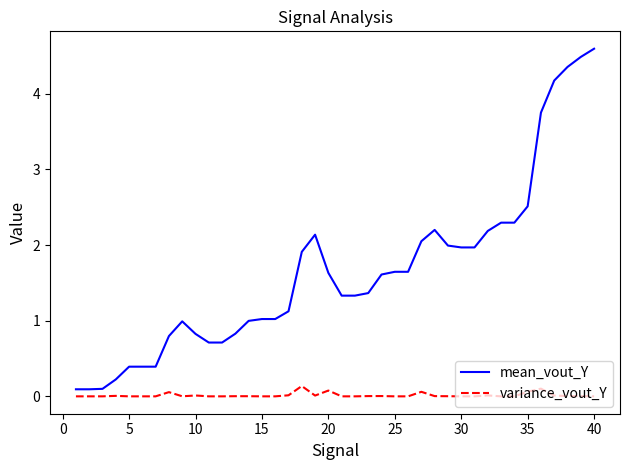

What is the sum of all mean_vout_Y values?

66.2